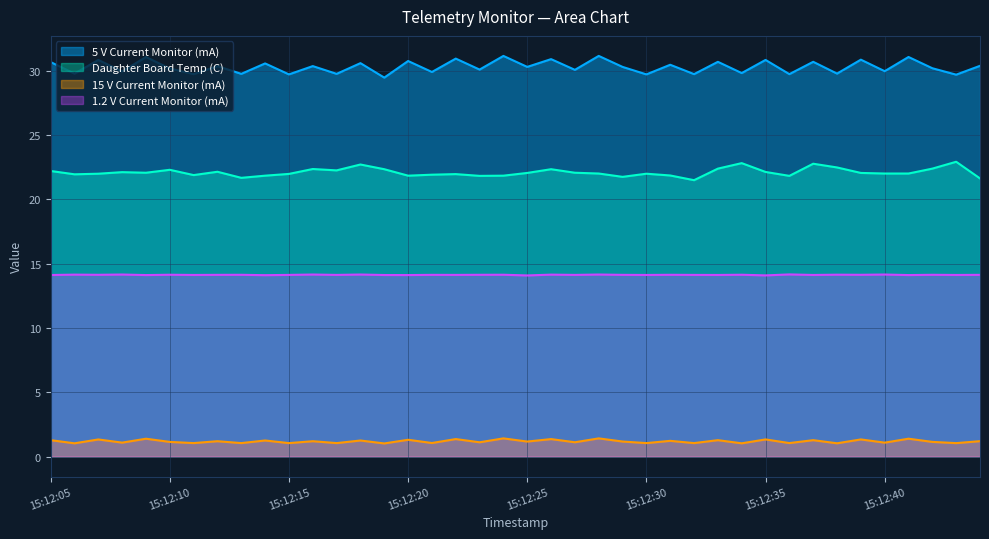

Is it true that Daughter Board Temp (C) equals 22.1 at 15:12:39?

True